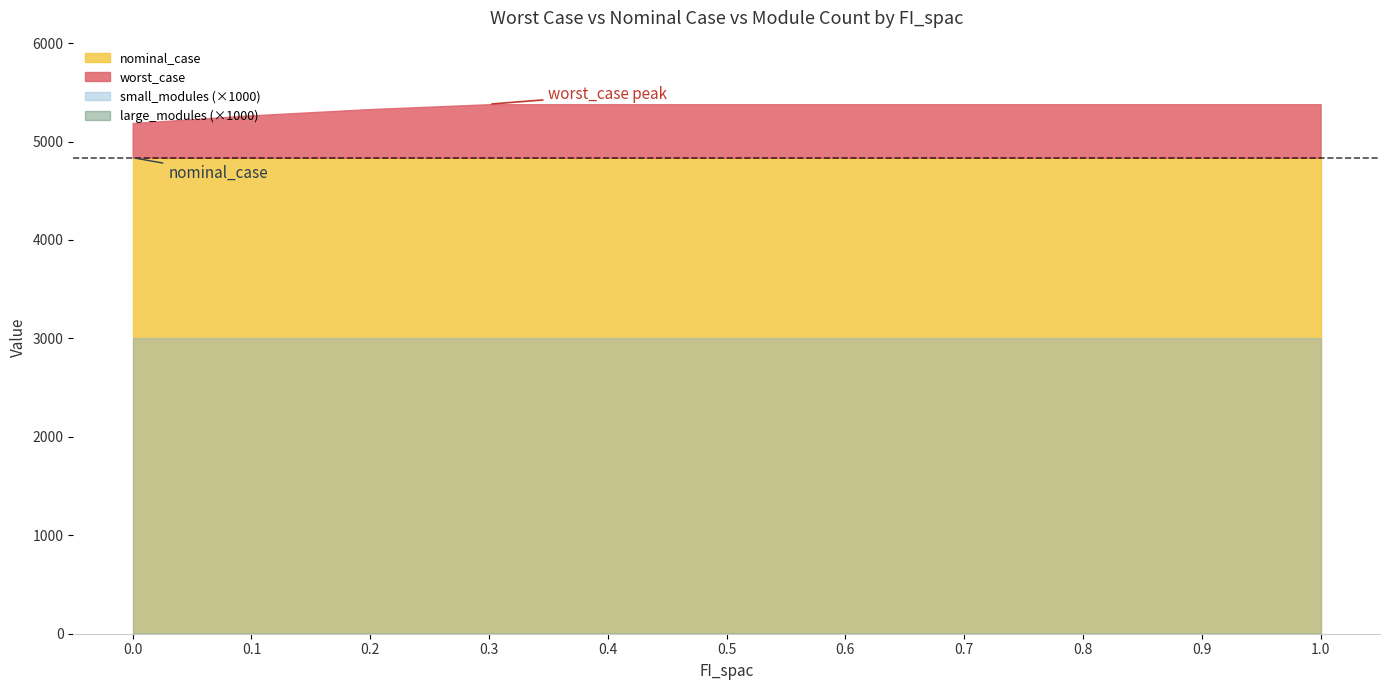

What is the value of the small_modules point at the 10th from the left?

3.0